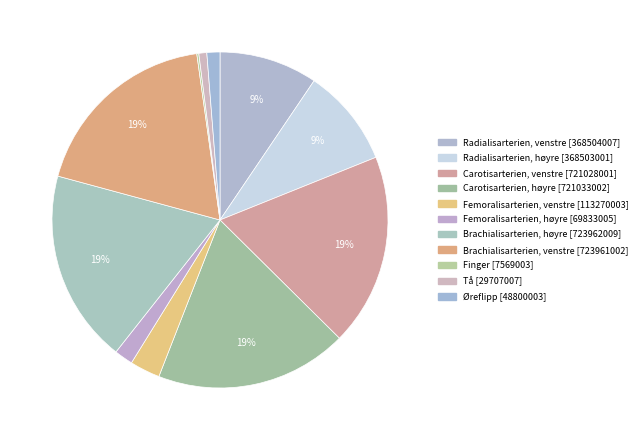

Do Tå and Carotisarterien, høyre together represent more than half of the pie?

No